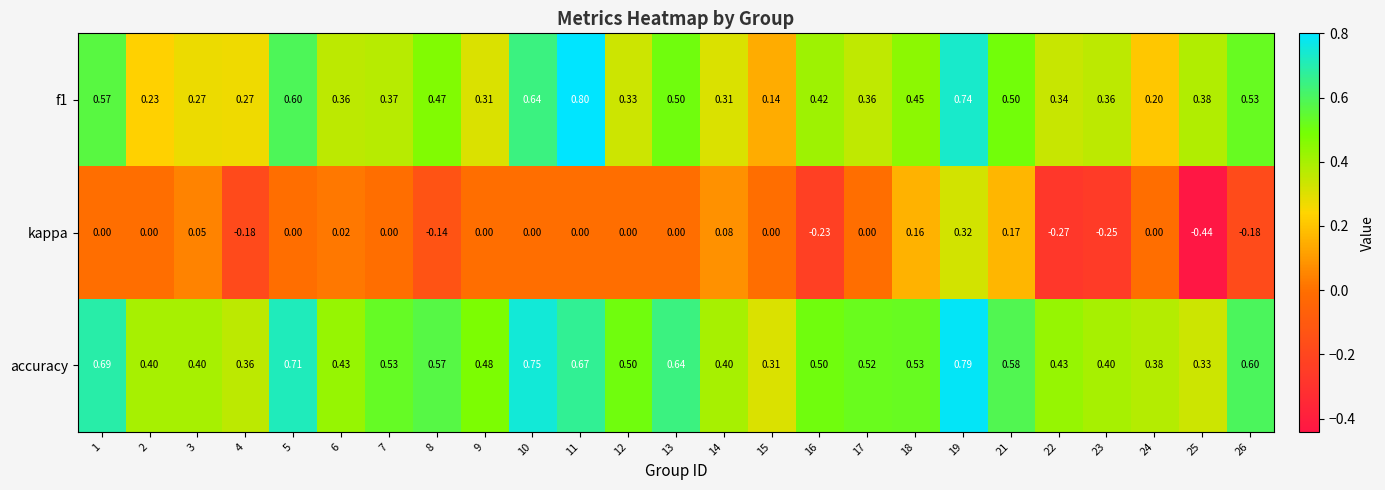

Which series has the largest total across all categories?

accuracy